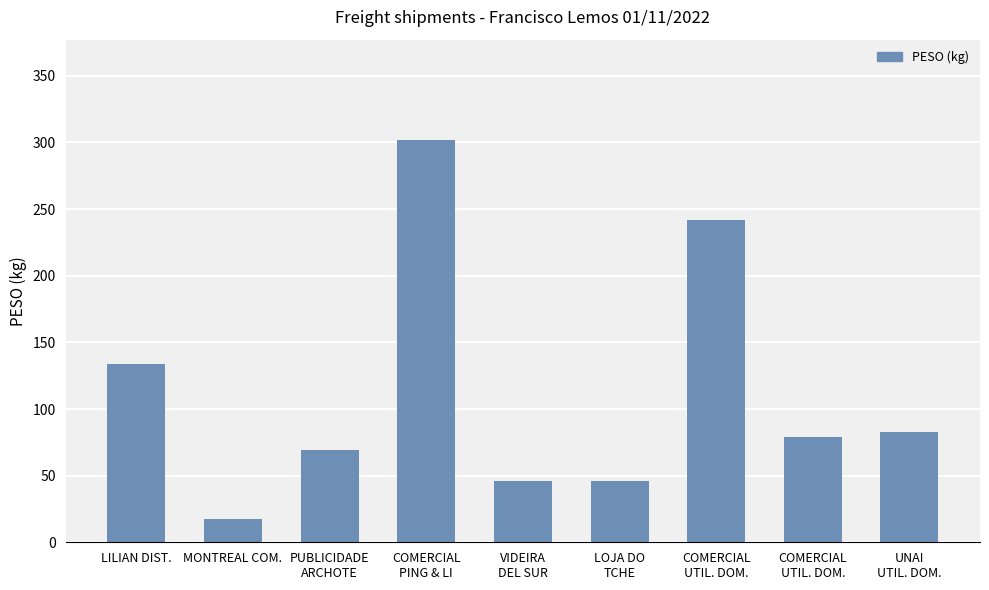

Which category has the highest value across all series?

COMERCIAL
PING & LI